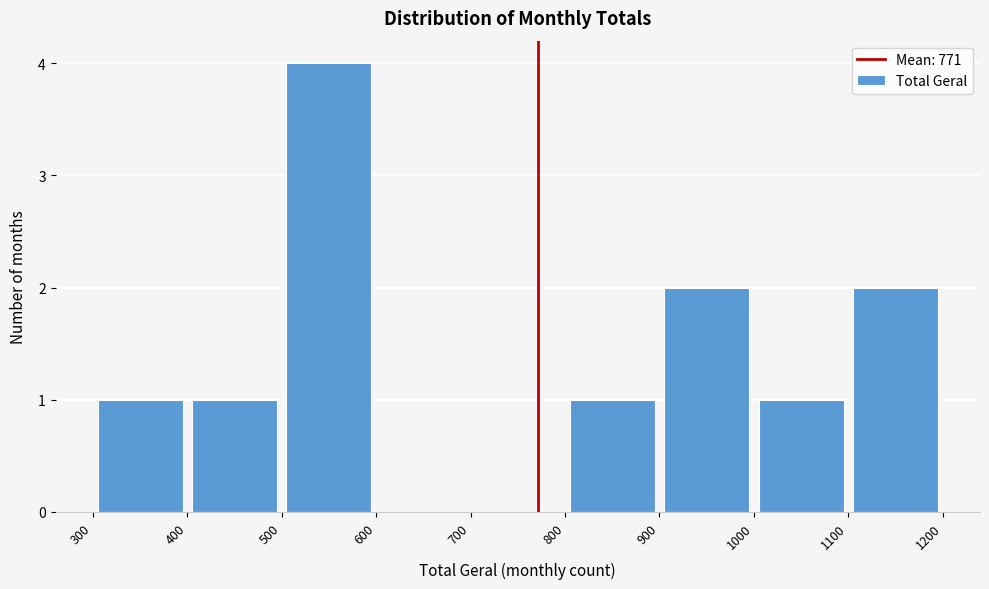

Over which range of the x-axis is the bar tallest?

500 to 600